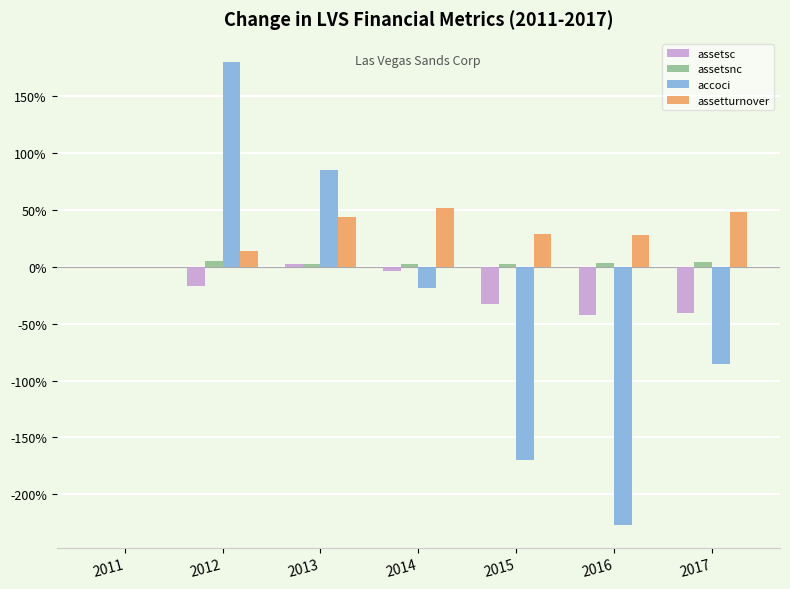

True or false: assetturnover has a value of 28.7 at 2015.

True